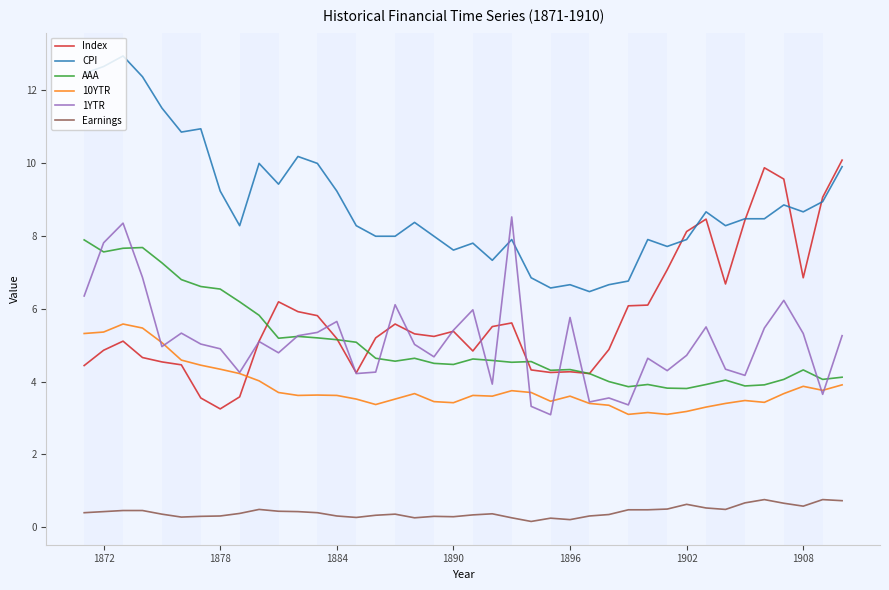

True or false: Earnings and CPI intersect in this chart.

False